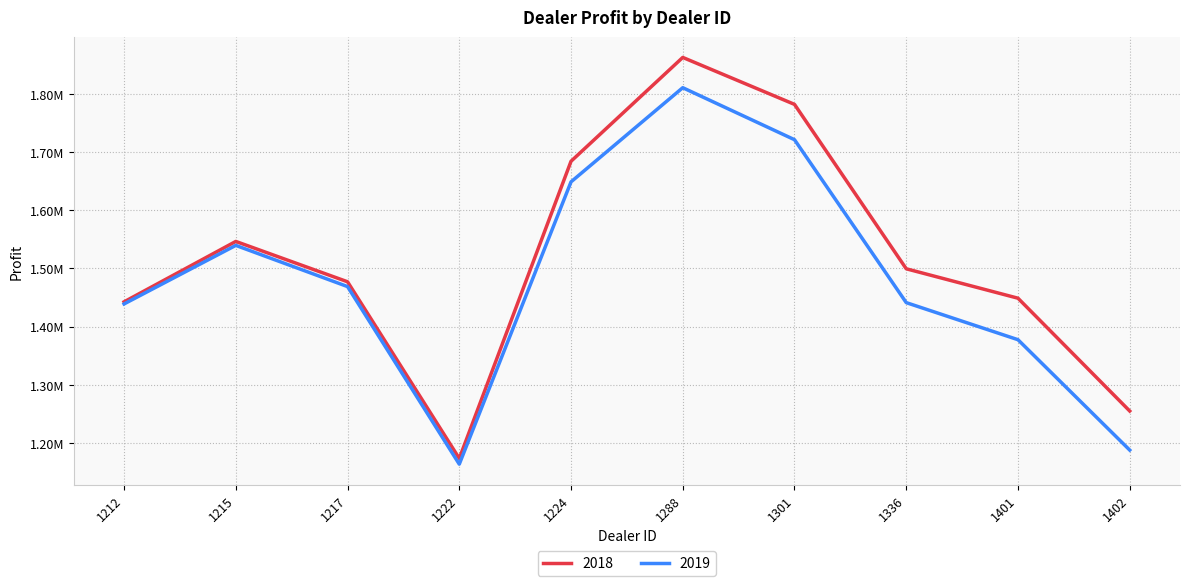

Rank the series at 1222 from lowest to highest value.

2019, 2018